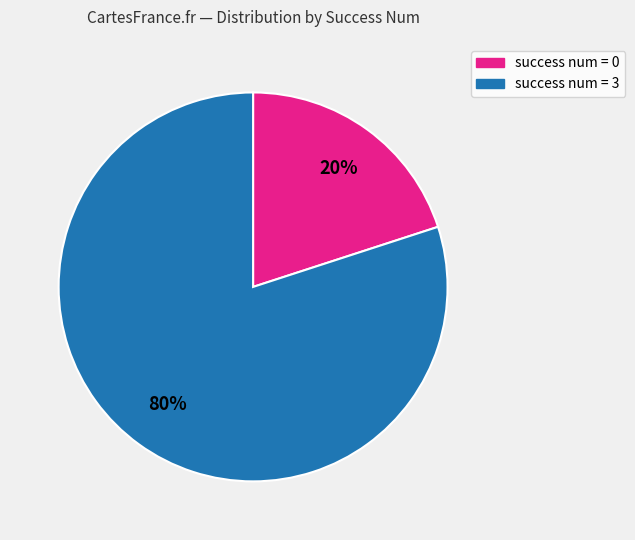

To the nearest percent, what is the difference between the largest and smallest slice percentages?

60%